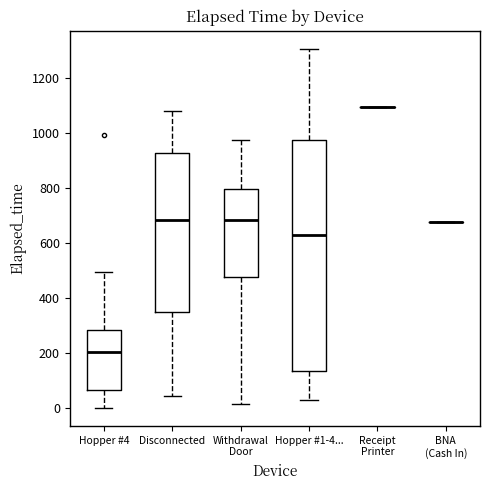

Where is the upper edge of the box for Hopper #4 on the y-axis? The values are not printed on the chart, so give them approximately, as read against the axis.

280